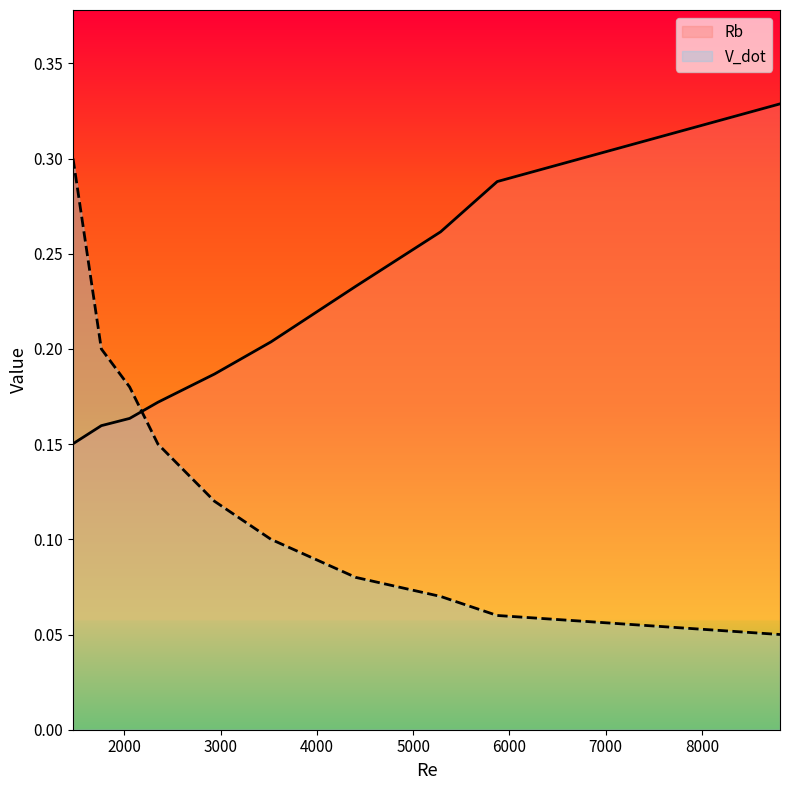

The Rb series shows 0.2 at 4405. True or false?

True